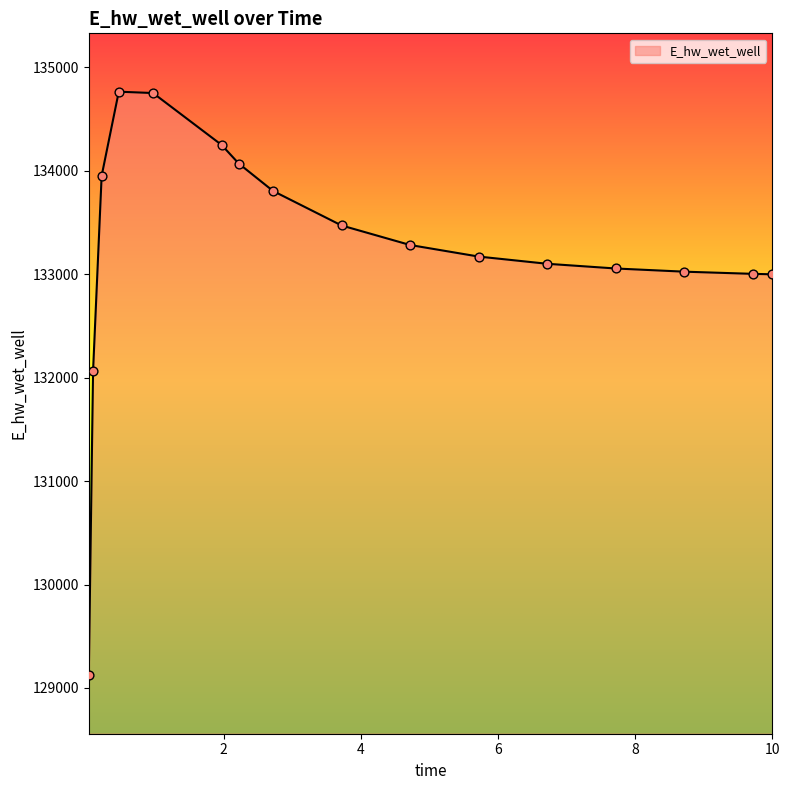

What is the minimum value shown in the chart?

129121.6